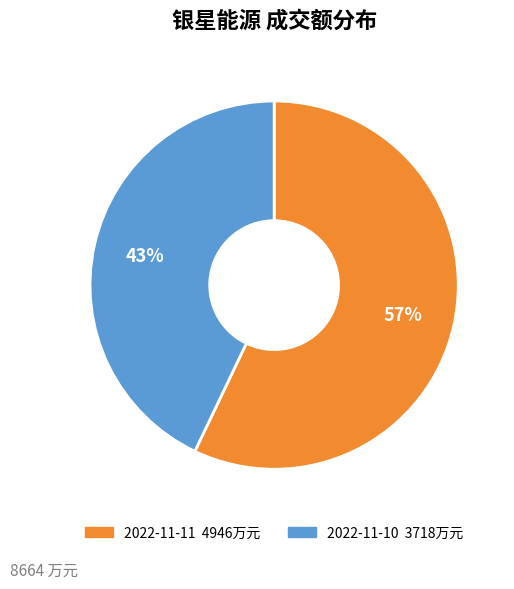

Is 2022-11-11 the majority of the pie?

Yes